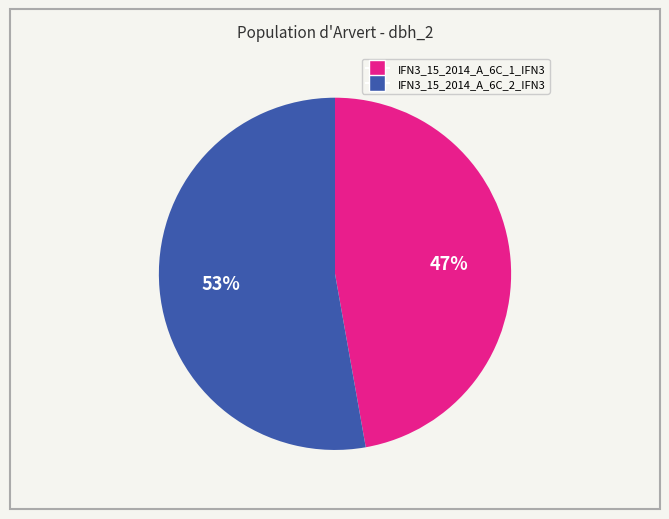

What is the majority slice?

IFN3_15_2014_A_6C_2_IFN3